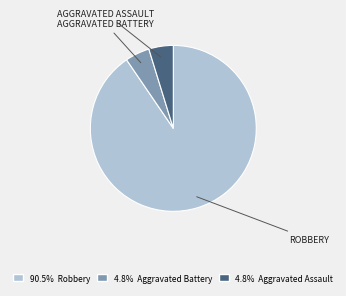

Is there a majority slice in this chart?

Yes